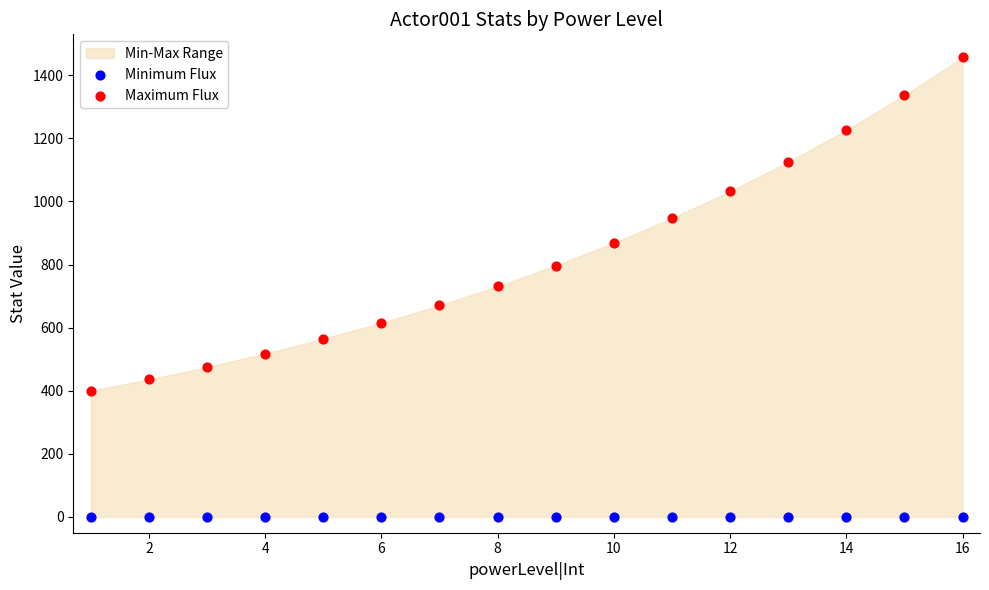

Which series reaches the minimum Y coordinate?

Minimum Flux